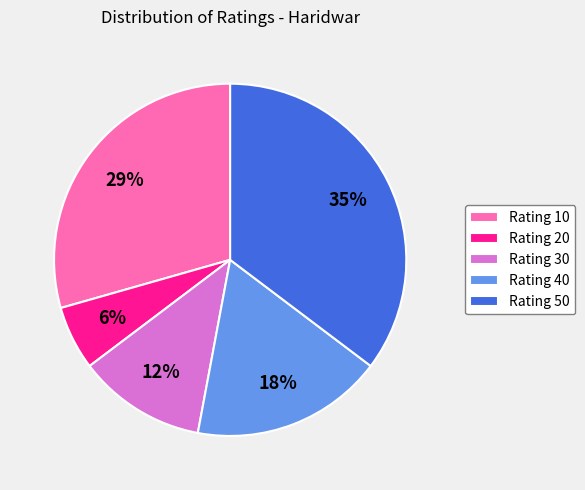

Which slice is the smallest?

Rating 20